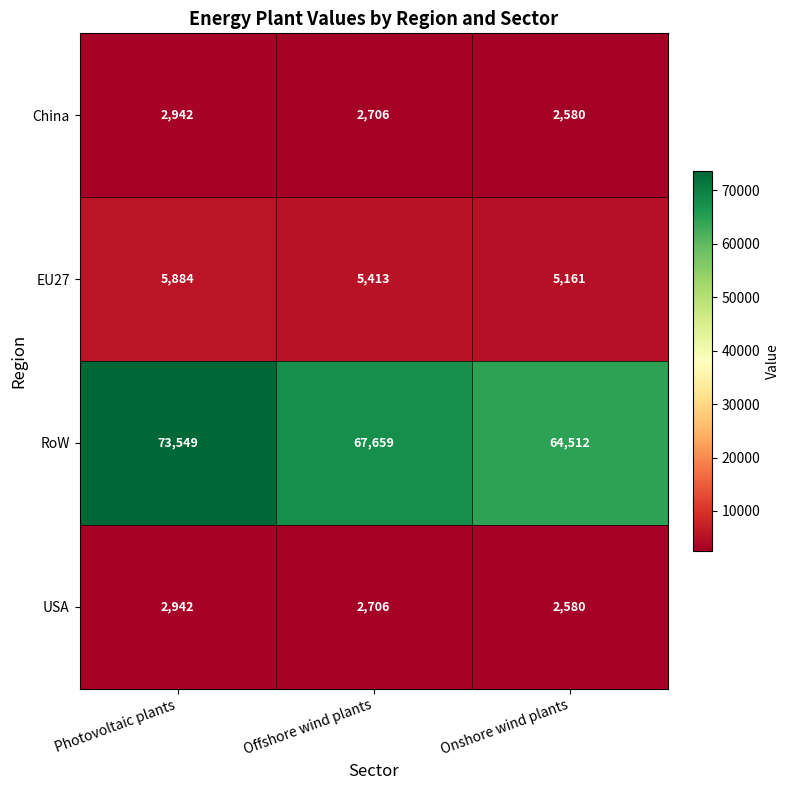

Count the RoW values in the range 64512 to 73549.

3